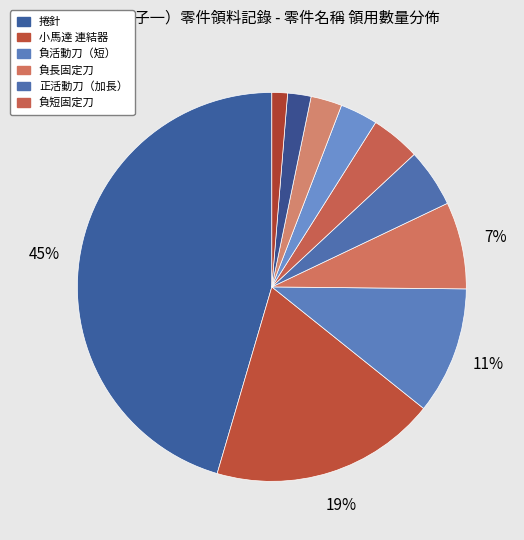

How many slices are in this pie chart?

10